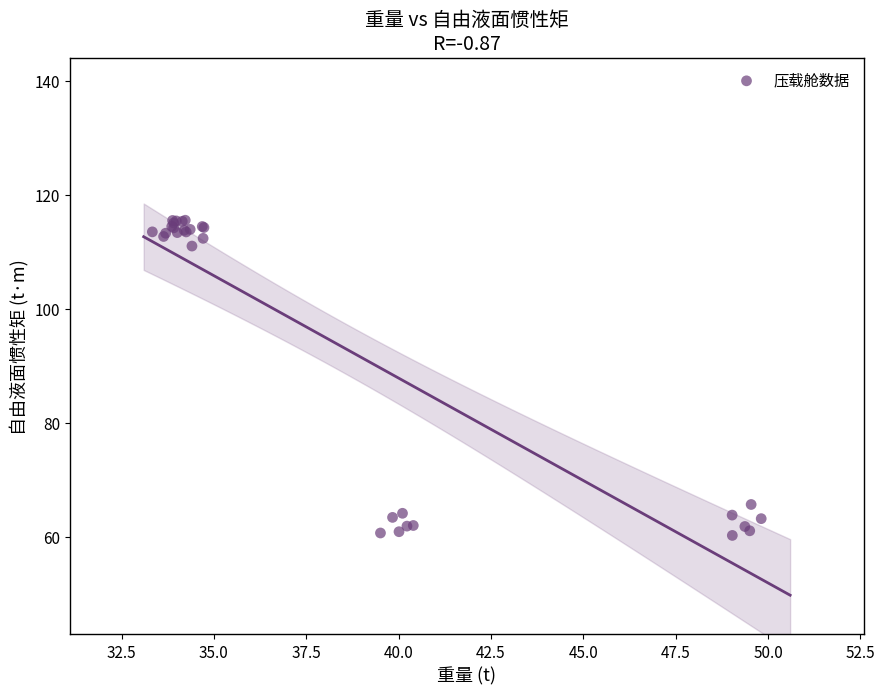

What Y value in the scatter plot is closest to 87?

65.8